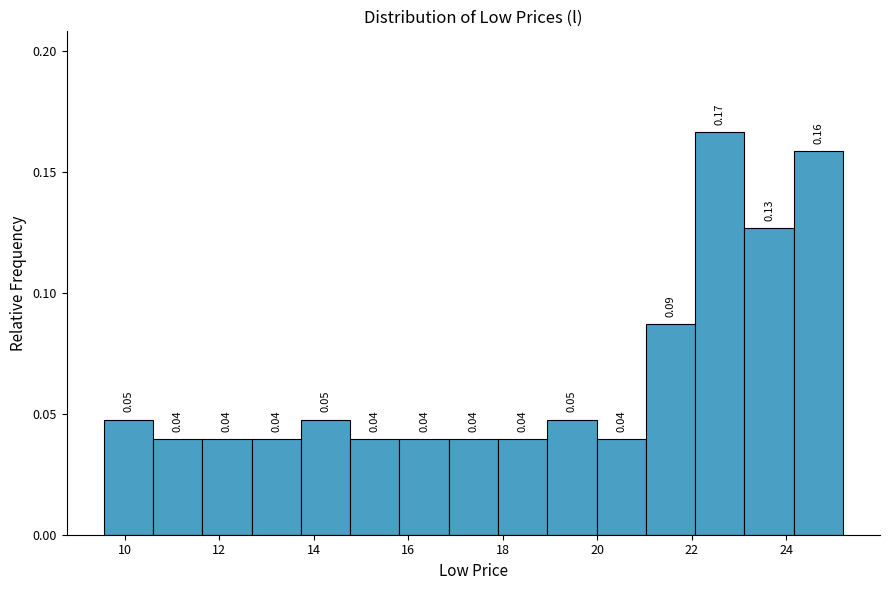

Which range on the x-axis has the tallest bar?

22.0 to 23.2